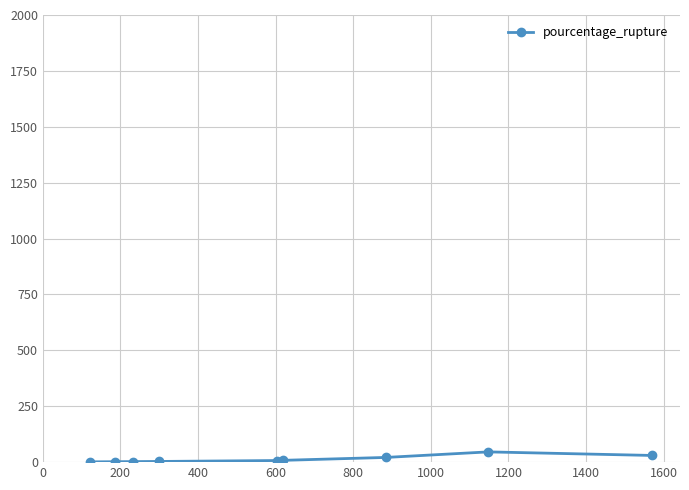

What is the smallest value displayed?

1.2